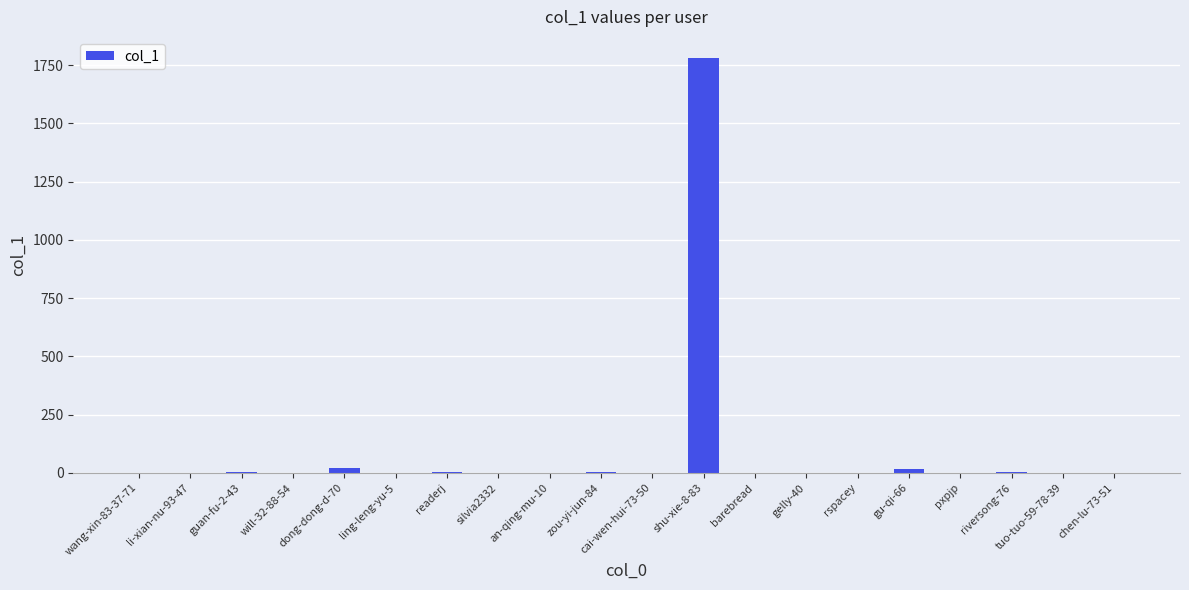

Where does the data first go above 1?

guan-fu-2-43